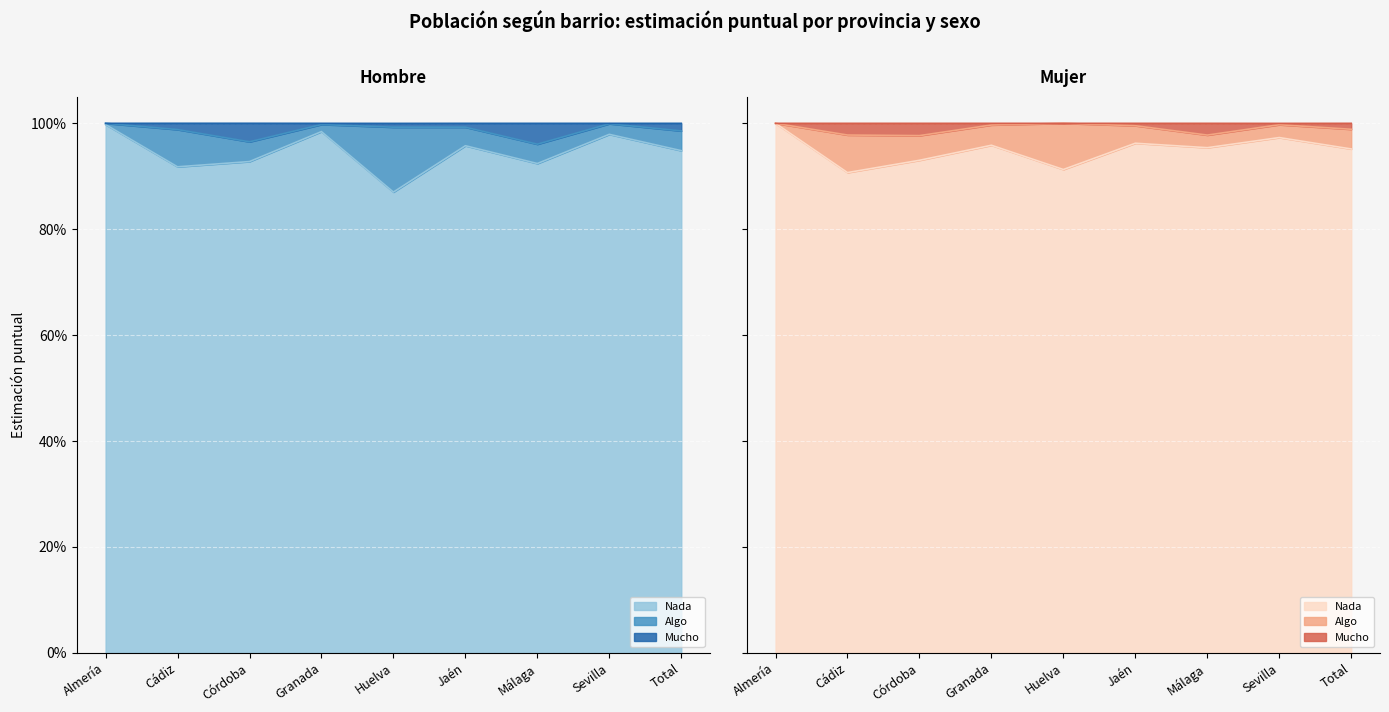

True or false: Nada (Hombre) has more than 1 interior local peaks.

True